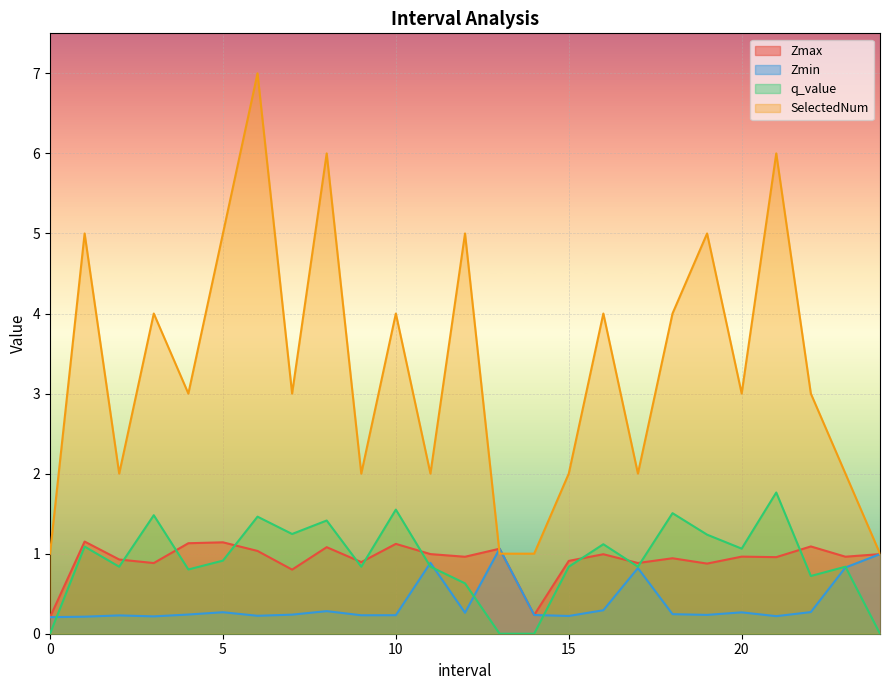

Is the value of q_value at 11.0 greater than the value of Zmin at 6.0?

Yes